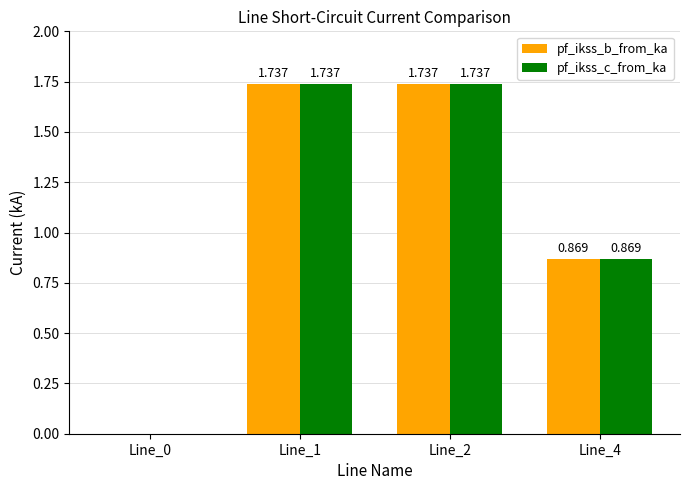

Is the value of pf_ikss_b_from_ka at Line_4 greater than the value of pf_ikss_c_from_ka at Line_2?

No